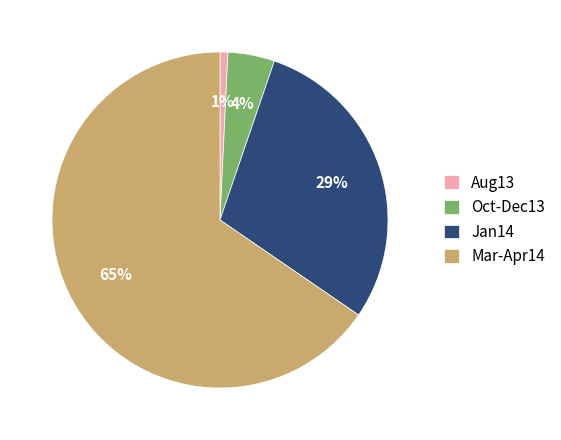

The Mar-Apr14 slice represents 78% of the pie. True or false?

False